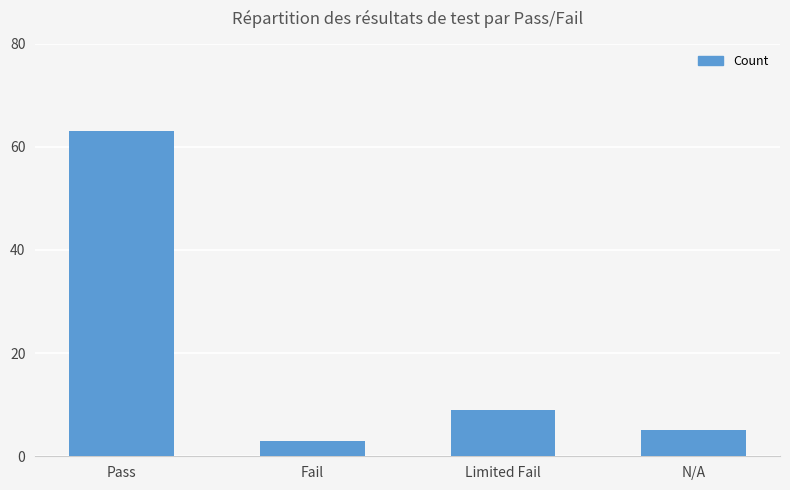

How many values are below 9?

2